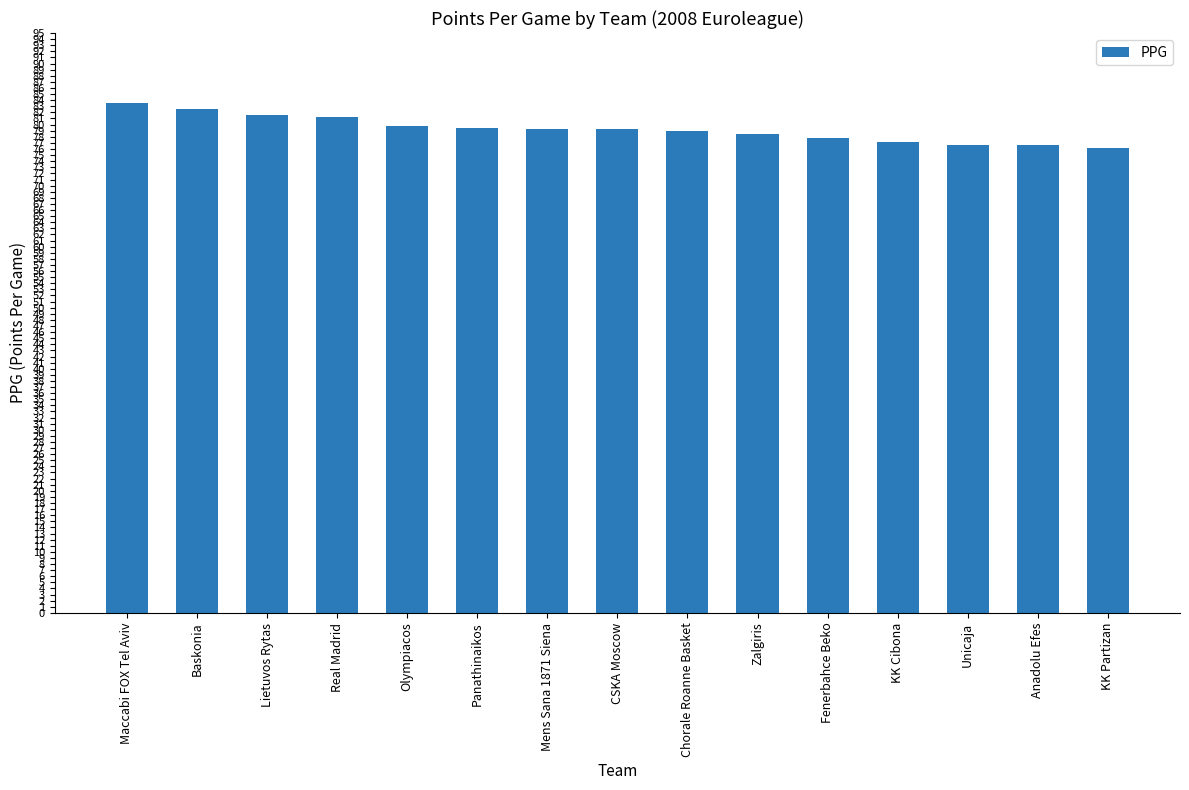

What is the difference between the second highest and minimum values?

6.5